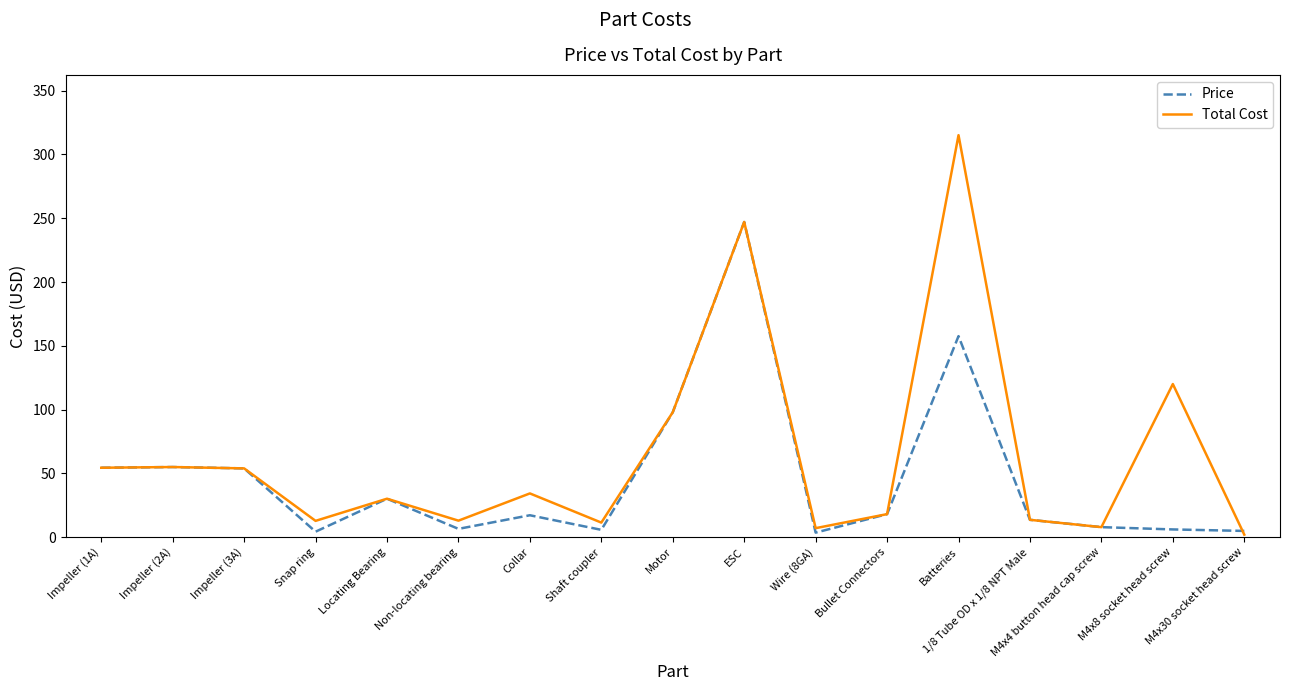

Which series has the widest spread of values?

Total Cost